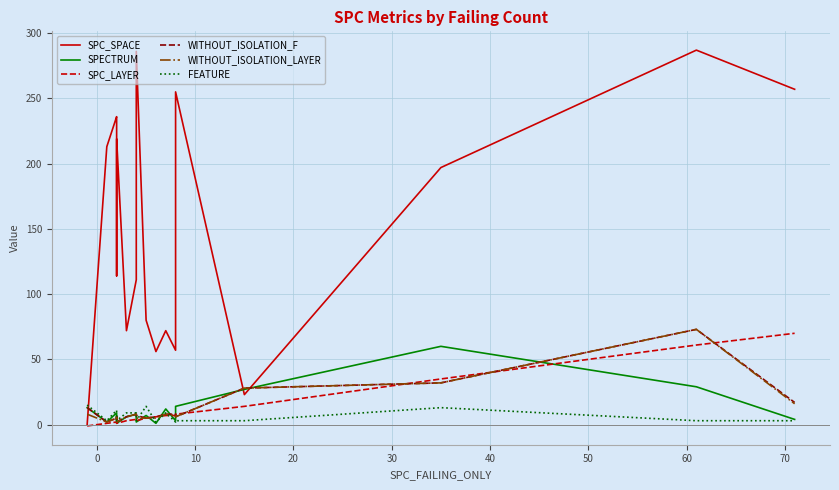

Which series has the largest total across all categories?

SPC_SPACE